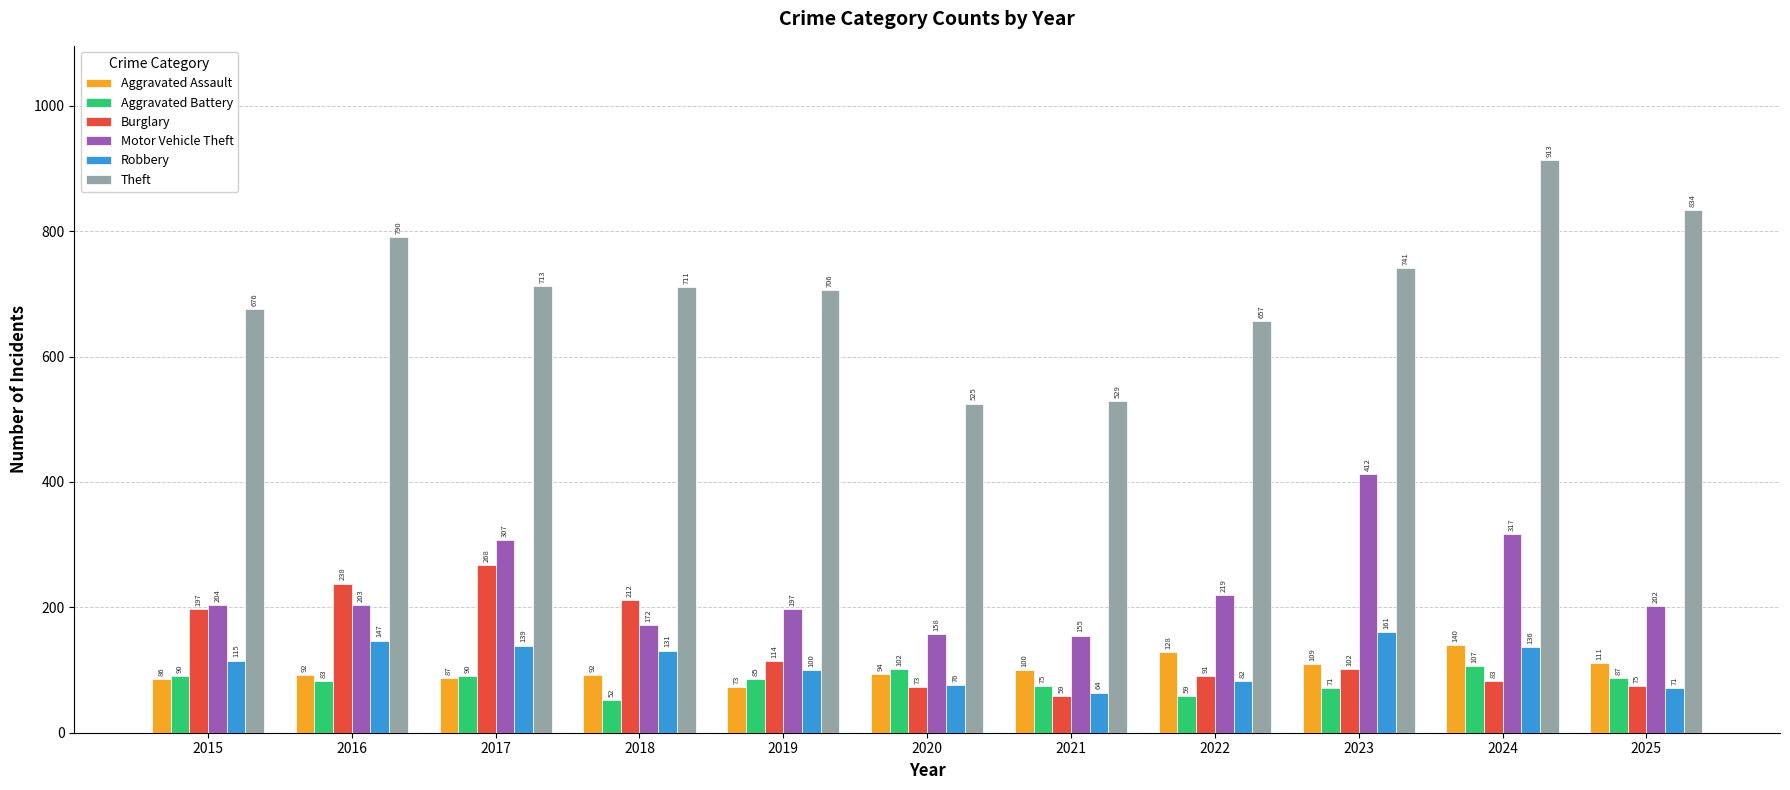

Is it true that Robbery equals 29 at 2025?

False